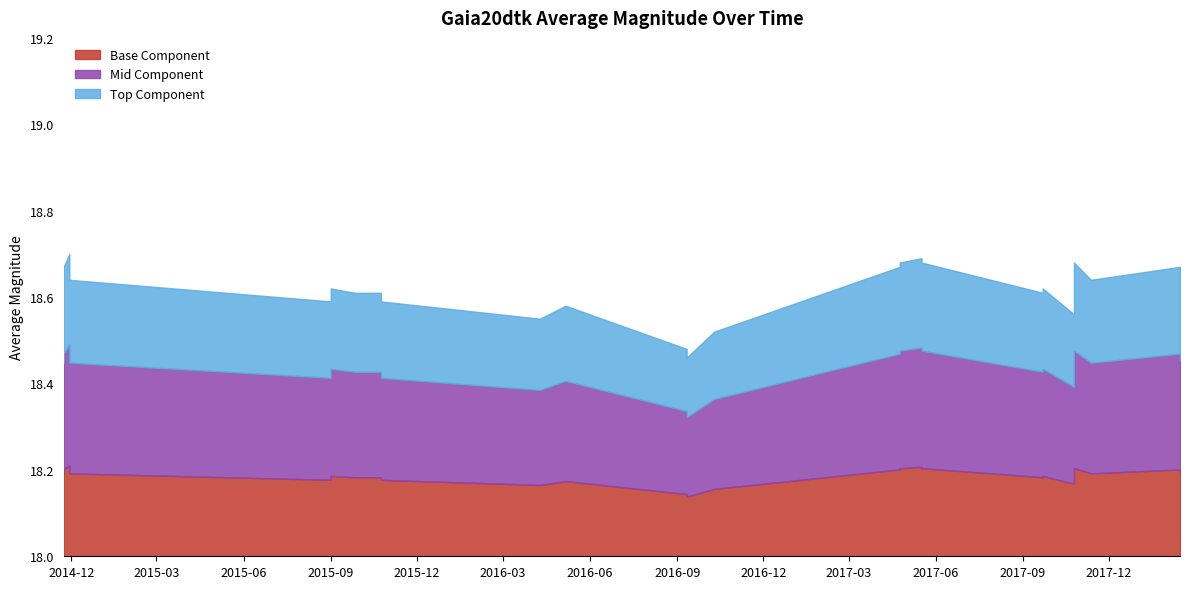

List the labels in order of value, smallest first.

2016-09-11, 2016-09-11, 2016-10-10, 2016-04-09, 2017-10-25, 2016-05-06, 2015-09-01, 2015-10-24, 2015-09-26, 2015-10-24, 2017-09-22, 2015-09-01, 2017-09-22, 2014-11-23, 2014-11-29, 2017-11-12, 2018-02-14, 2014-11-23, 2014-11-29, 2017-04-24, 2018-02-14, 2017-04-24, 2017-05-17, 2017-10-25, 2014-11-29, 2017-05-17, 2014-11-29